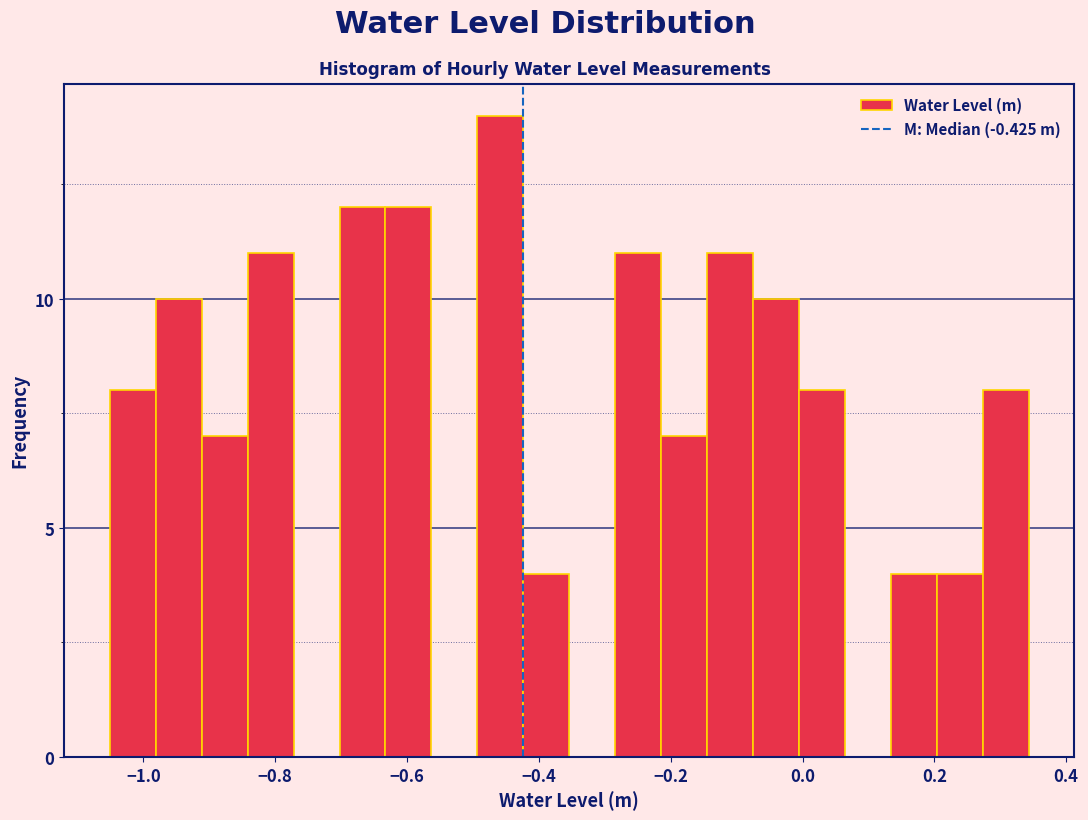

Around what value on the x-axis is the tallest bar? Give the approximate position of its centre, as read against the axis.

-0.46